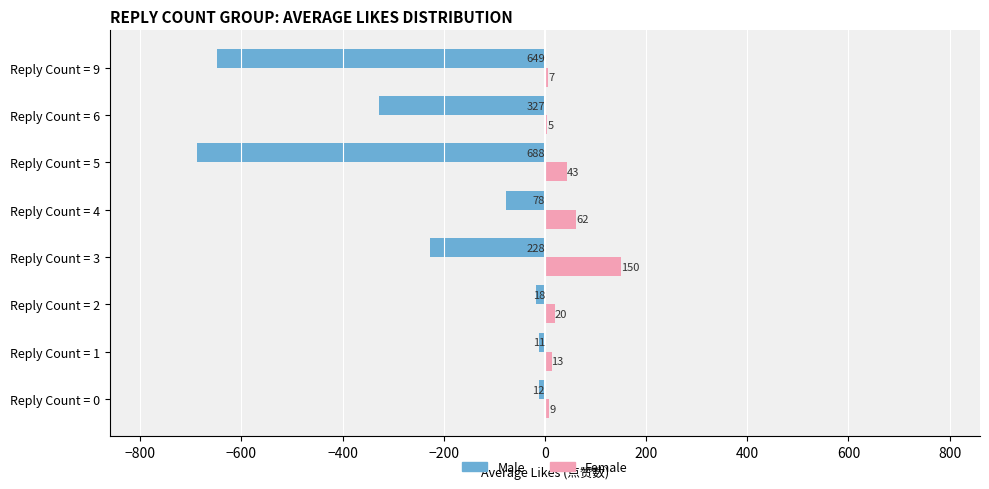

Where is Male nearest to the value -349?

Reply Count = 6